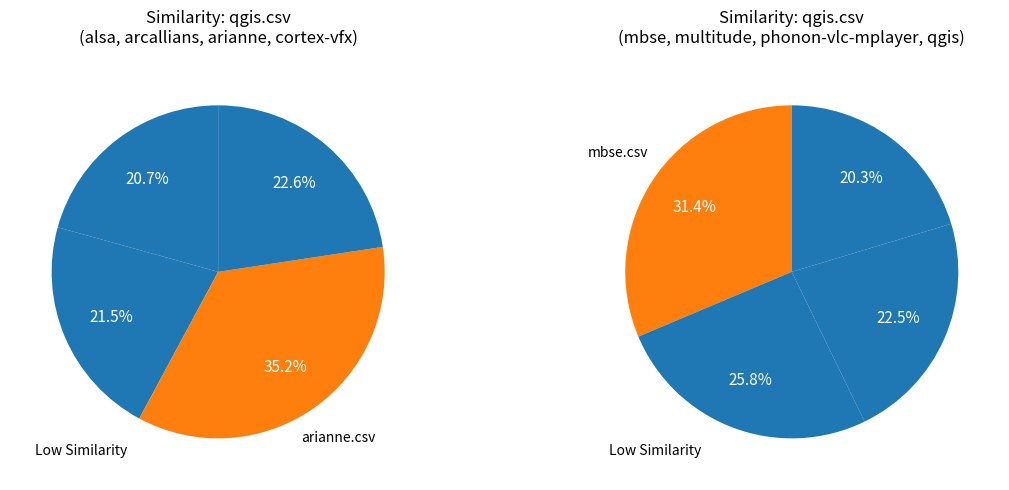

How many segments does this pie chart have?

8